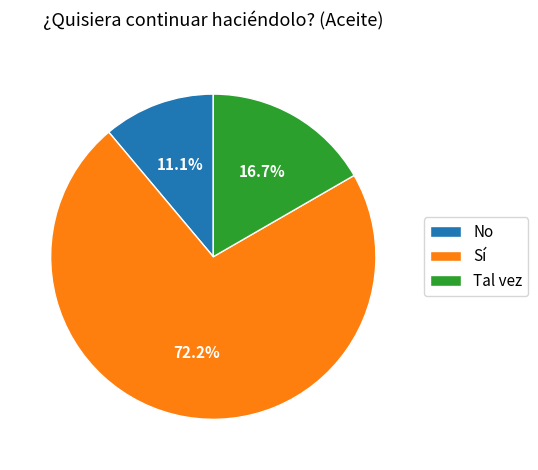

Which slice is the largest?

Sí